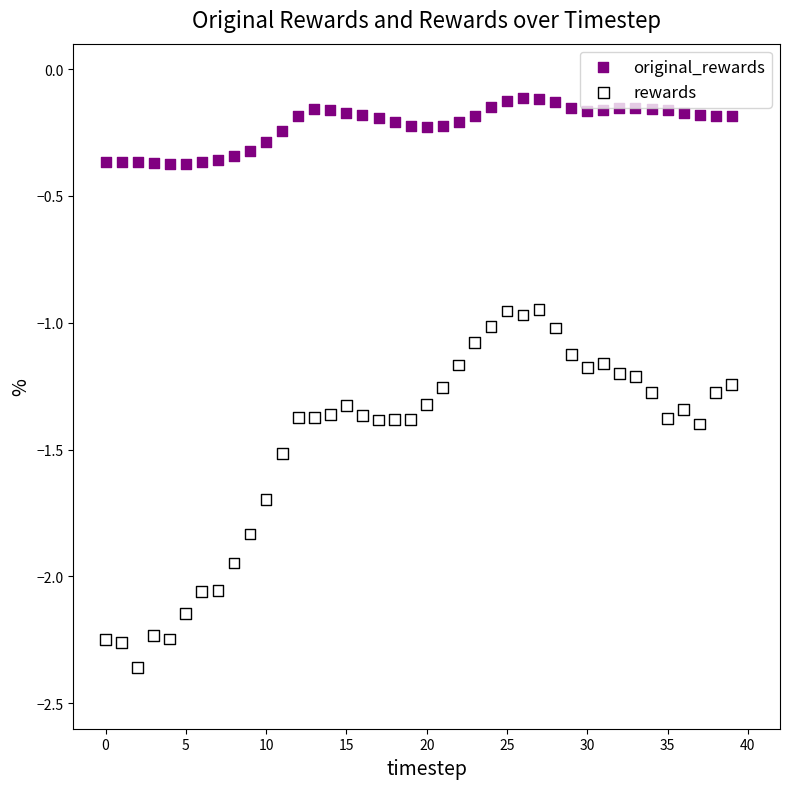

Across all data points, what is the range of Y values (max minus min)?

2.2